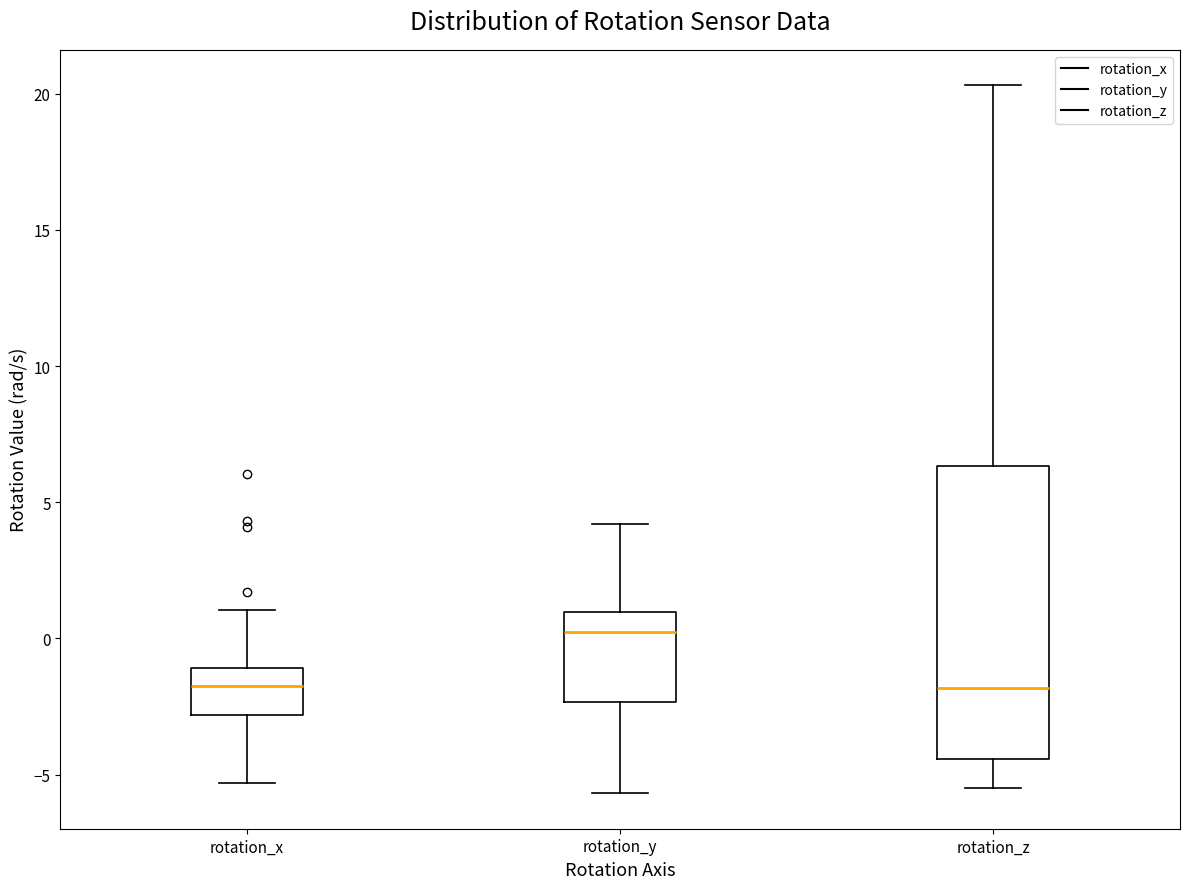

Where is the lower edge of the box for rotation_z on the y-axis? The values are not printed on the chart, so give them approximately, as read against the axis.

-4.5